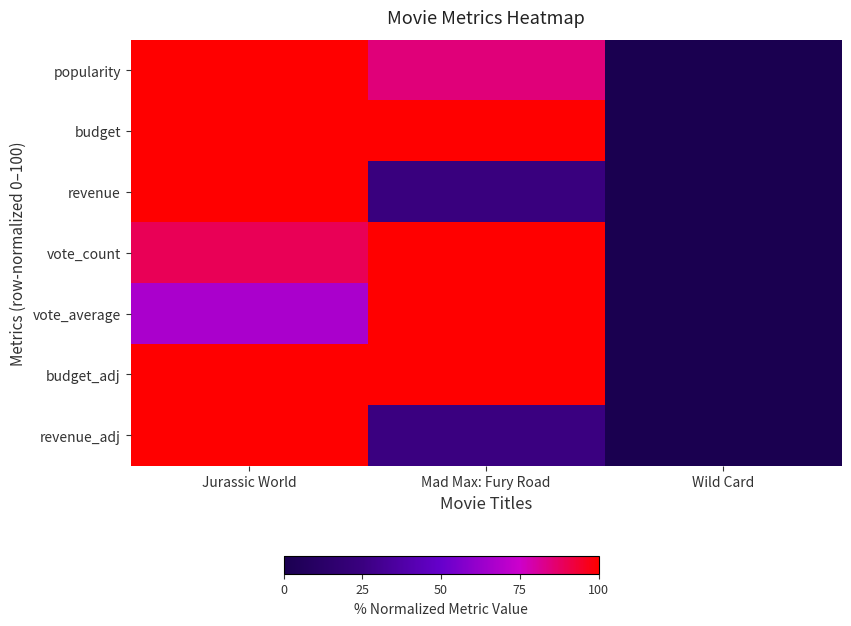

Reading right to left, transcribe all the data shown in this chart.

popularity: Wild Card=0.0	Mad Max: Fury Road=84.8	Jurassic World=100.0
budget: Wild Card=0.0	Mad Max: Fury Road=100.0	Jurassic World=100.0
revenue: Wild Card=0.0	Mad Max: Fury Road=24.5	Jurassic World=100.0
vote_count: Wild Card=0.0	Mad Max: Fury Road=100.0	Jurassic World=89.1
vote_average: Wild Card=0.0	Mad Max: Fury Road=100.0	Jurassic World=66.7
budget_adj: Wild Card=0.0	Mad Max: Fury Road=100.0	Jurassic World=100.0
revenue_adj: Wild Card=0.0	Mad Max: Fury Road=25.0	Jurassic World=100.0